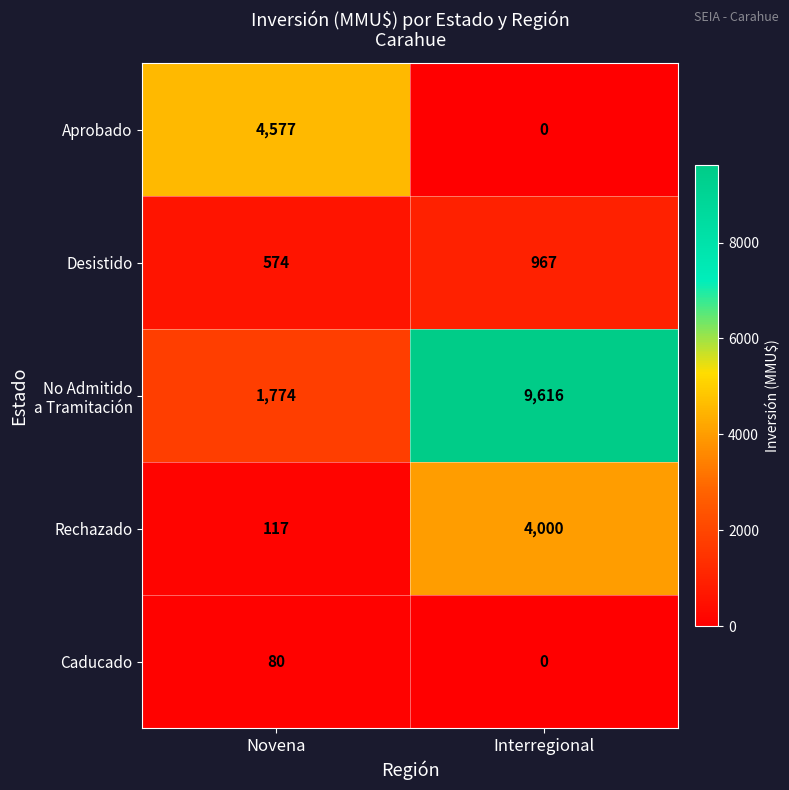

What is the difference between the maximum and minimum values in the Caducado series?

80